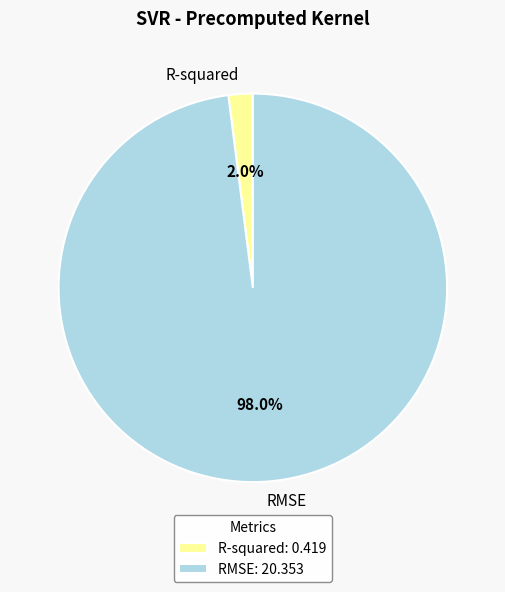

Is there a majority slice in this chart?

Yes